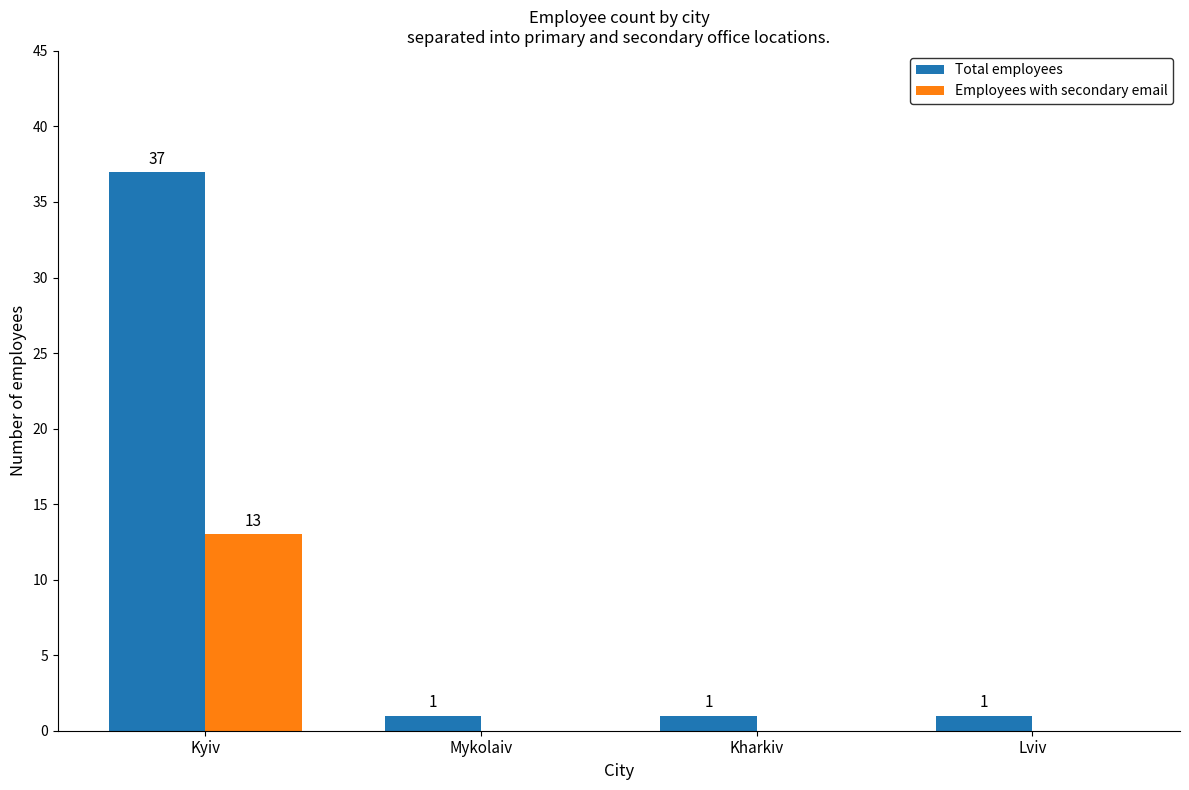

Does the chart contain stacked bars?

No